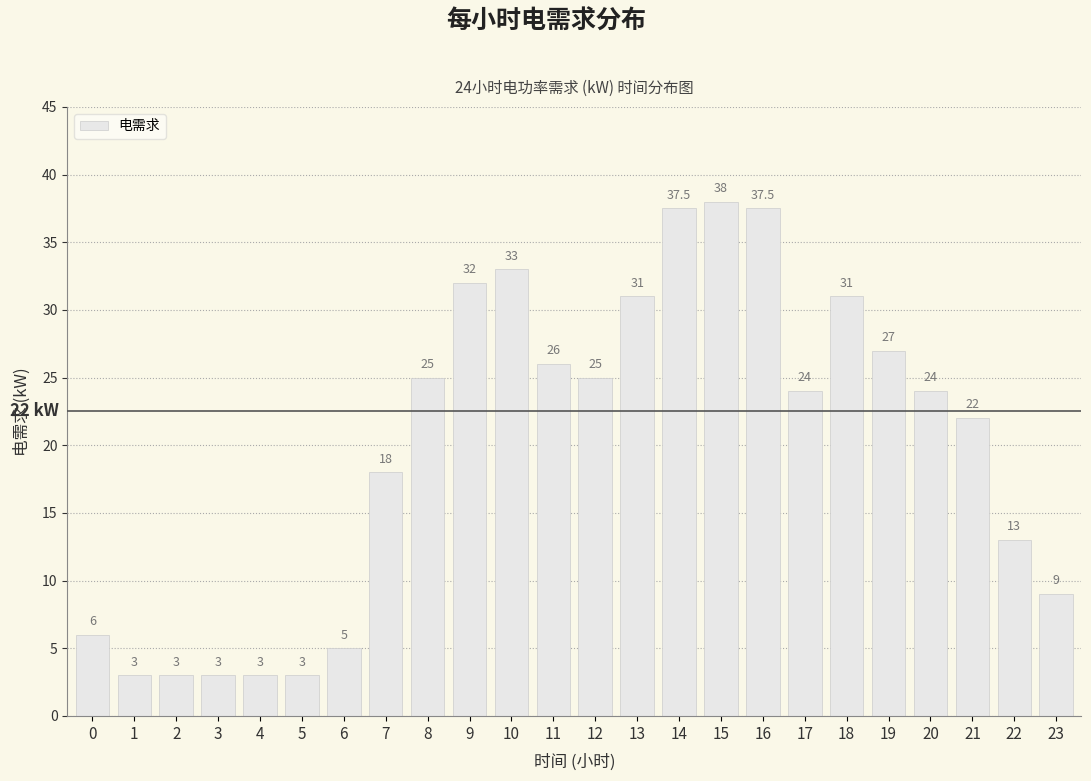

Is it true that the value at 17 is 24.0?

True